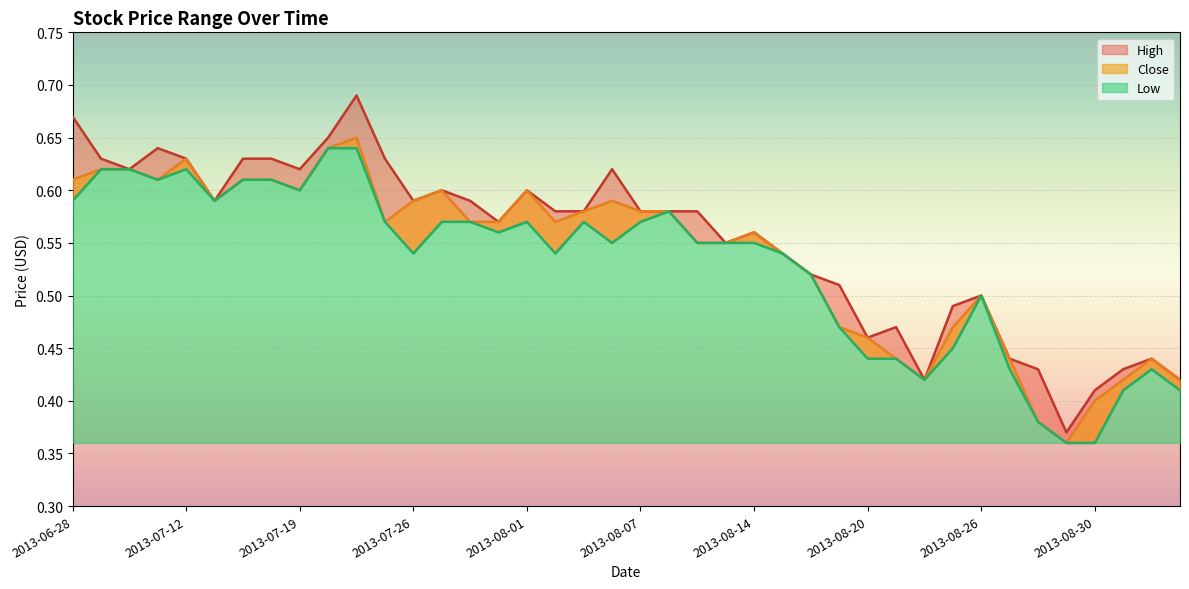

The value of Low at 2013-08-20 is 0.7. True or false?

False